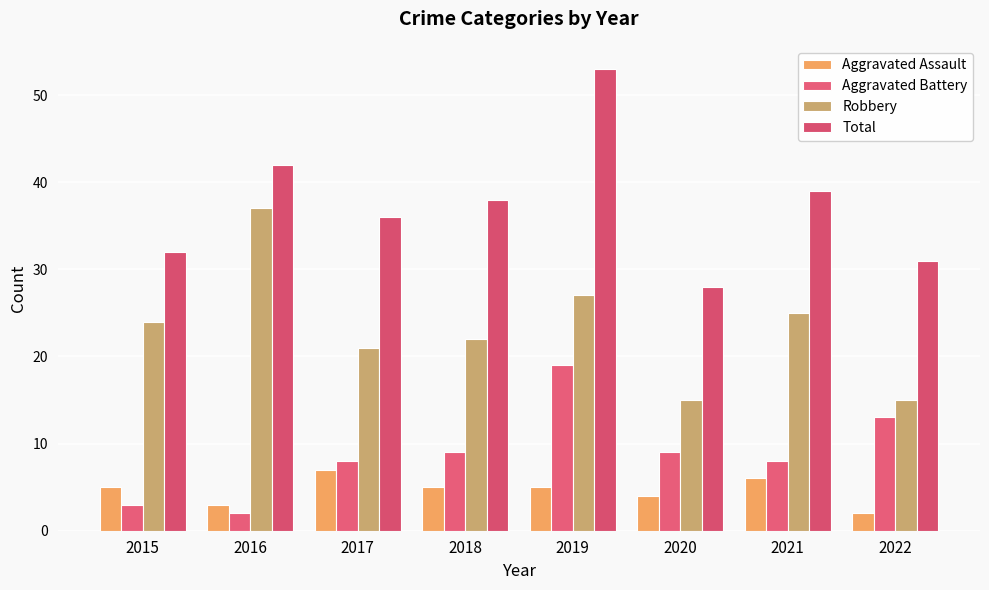

List the series in order of their peak value, highest first.

Total, Robbery, Aggravated Battery, Aggravated Assault